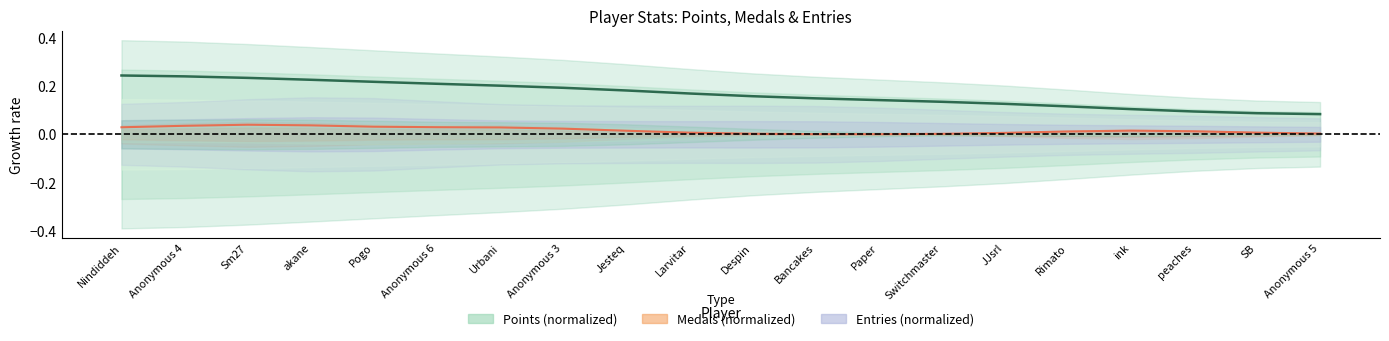

How many lines are shown in the chart?

3